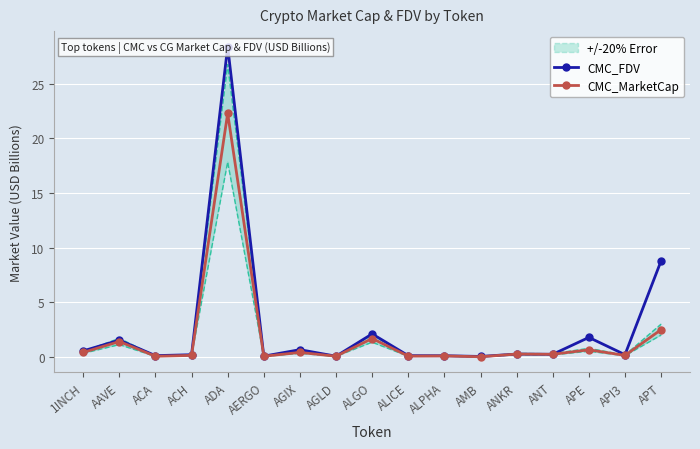

At which label does CMC_MarketCap reach its minimum?

AMB